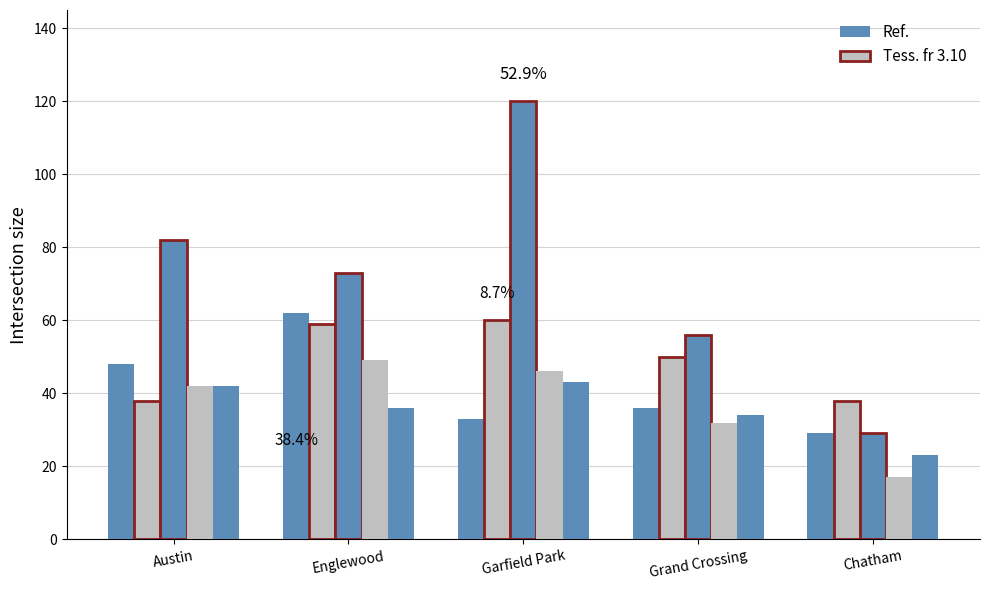

How many groups of bars are there?

5